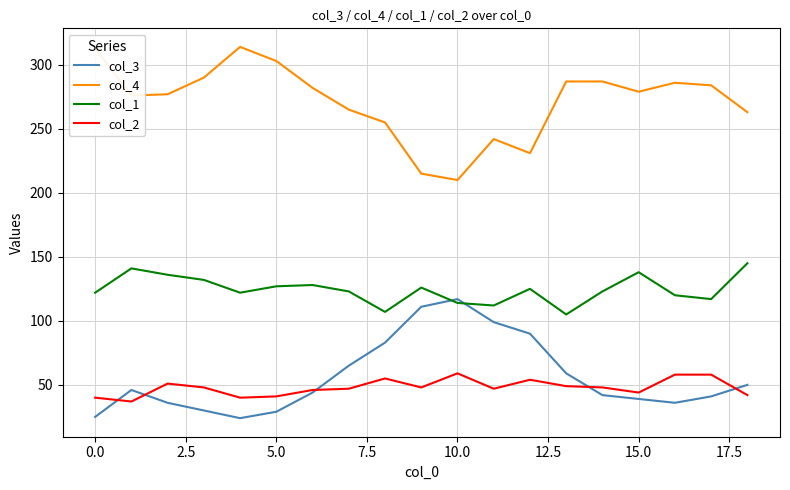

What is the maximum value shown in the chart?

314